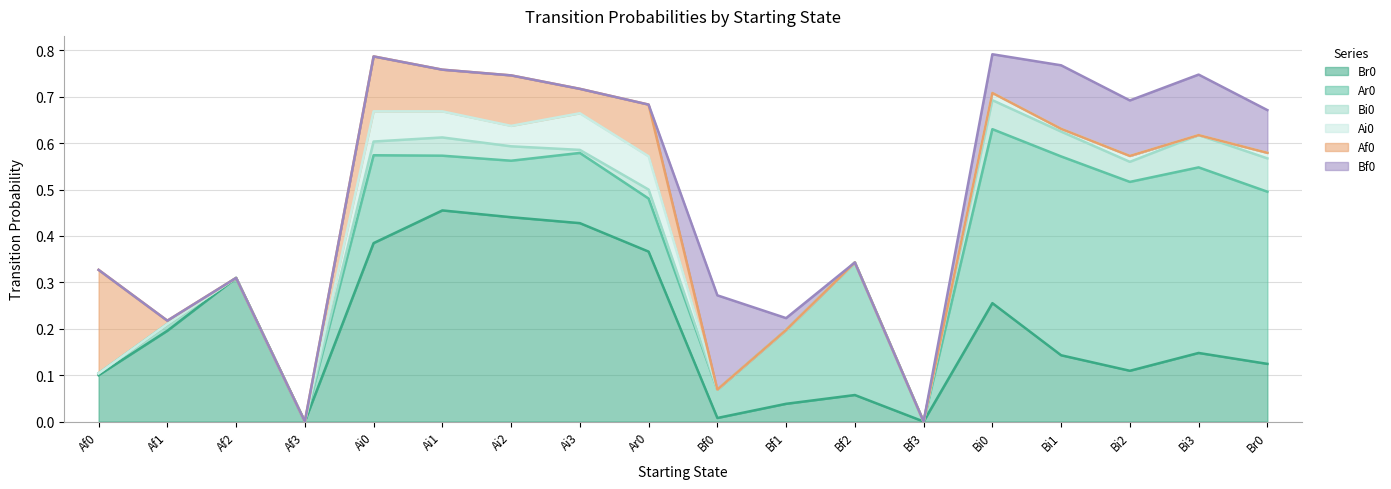

What are all the series names shown in the legend?

Br0, Ar0, Bi0, Ai0, Af0, Bf0